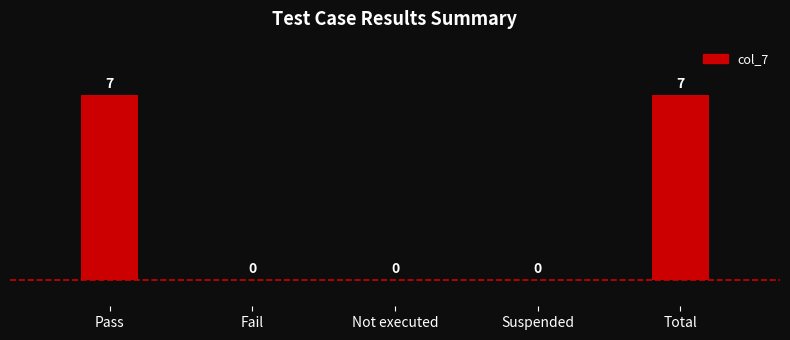

Are the bars horizontal?

No